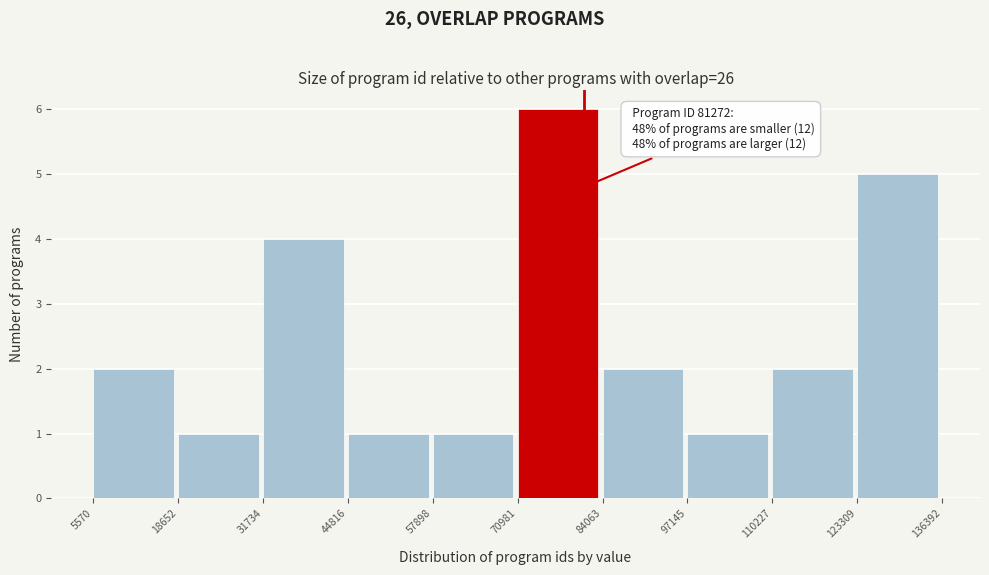

Which range on the x-axis has the tallest bar?

70981 to 84063